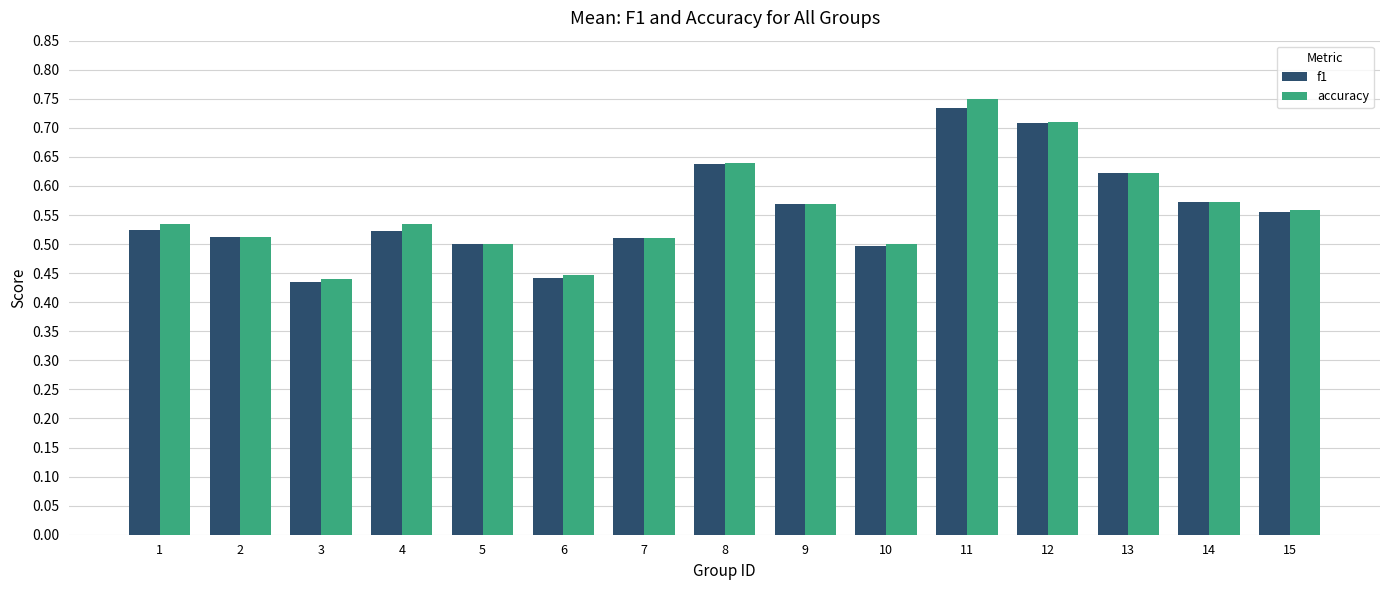

What is the total value across all series at 1?

1.1